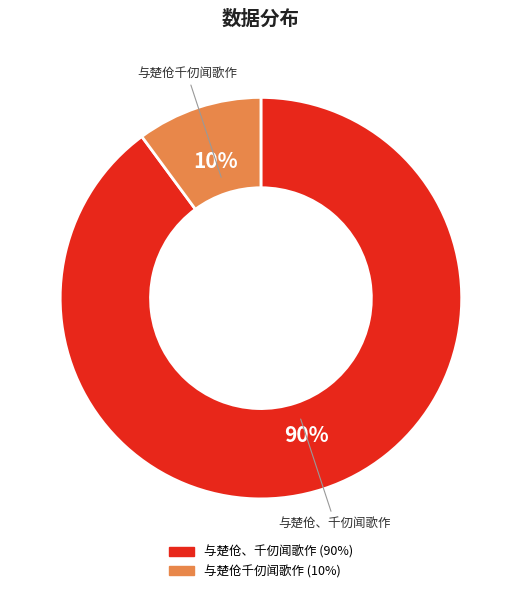

True or false: 与楚伧千仞闻歌作 accounts for 10% of the total.

True